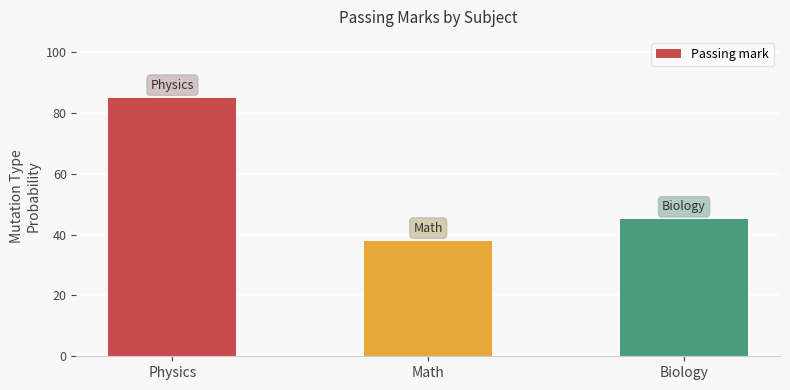

Approximately how many times larger is the value at Biology compared to Math?

1.2